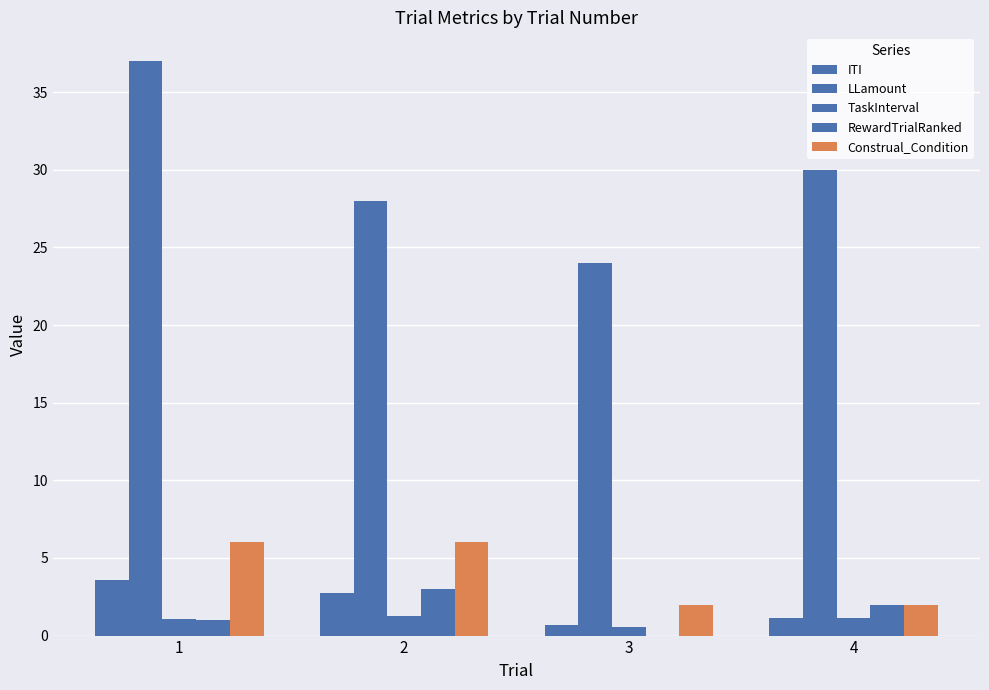

Reading left to right, transcribe all the data shown in this chart.

ITI: 1=3.6	2=2.8	3=0.7	4=1.1
LLamount: 1=37.0	2=28.0	3=24.0	4=30.0
TaskInterval: 1=1.1	2=1.3	3=0.6	4=1.1
RewardTrialRanked: 1=1.0	2=3.0	3=0.0	4=2.0
Construal_Condition: 1=6.0	2=6.0	3=2.0	4=2.0